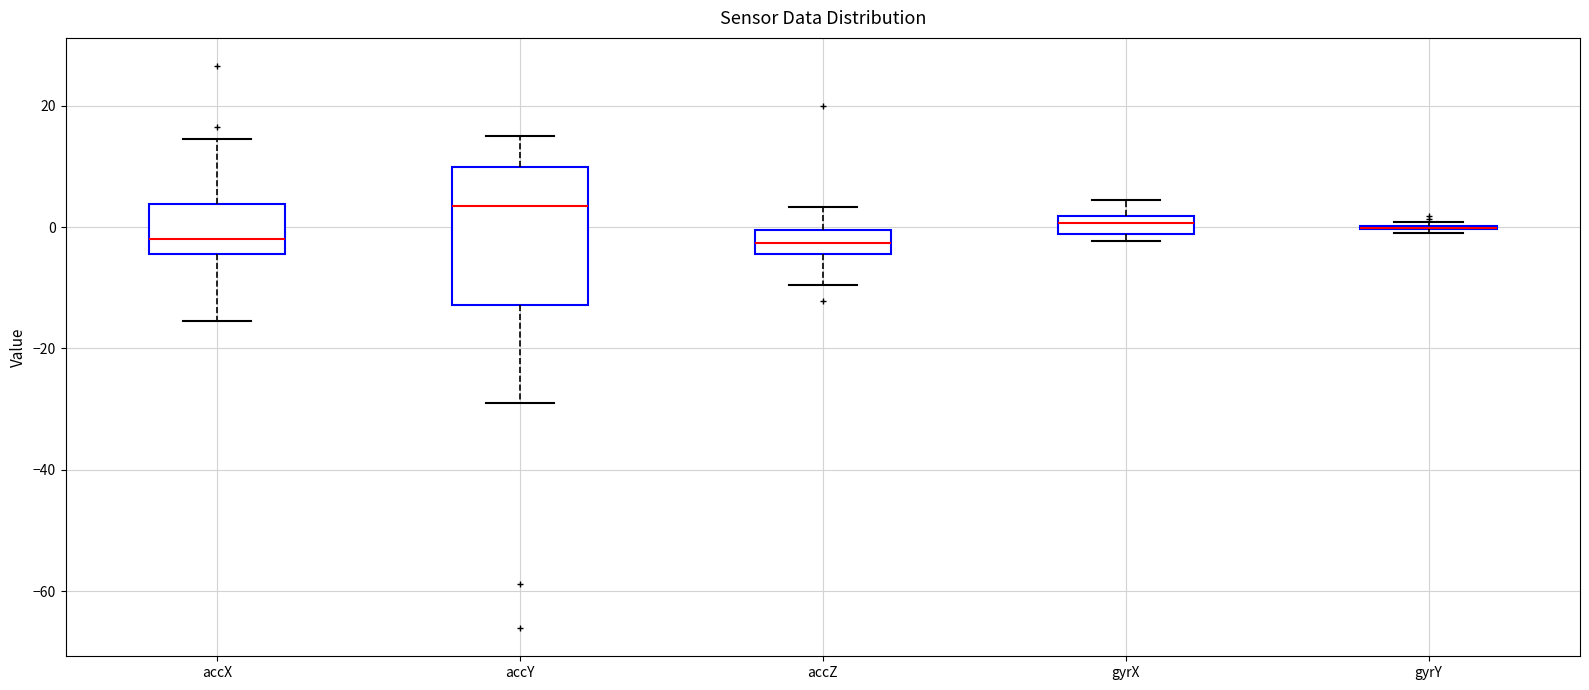

Where does the upper whisker of the box for accX end on the y-axis? The values are not printed on the chart, so give them approximately, as read against the axis.

14